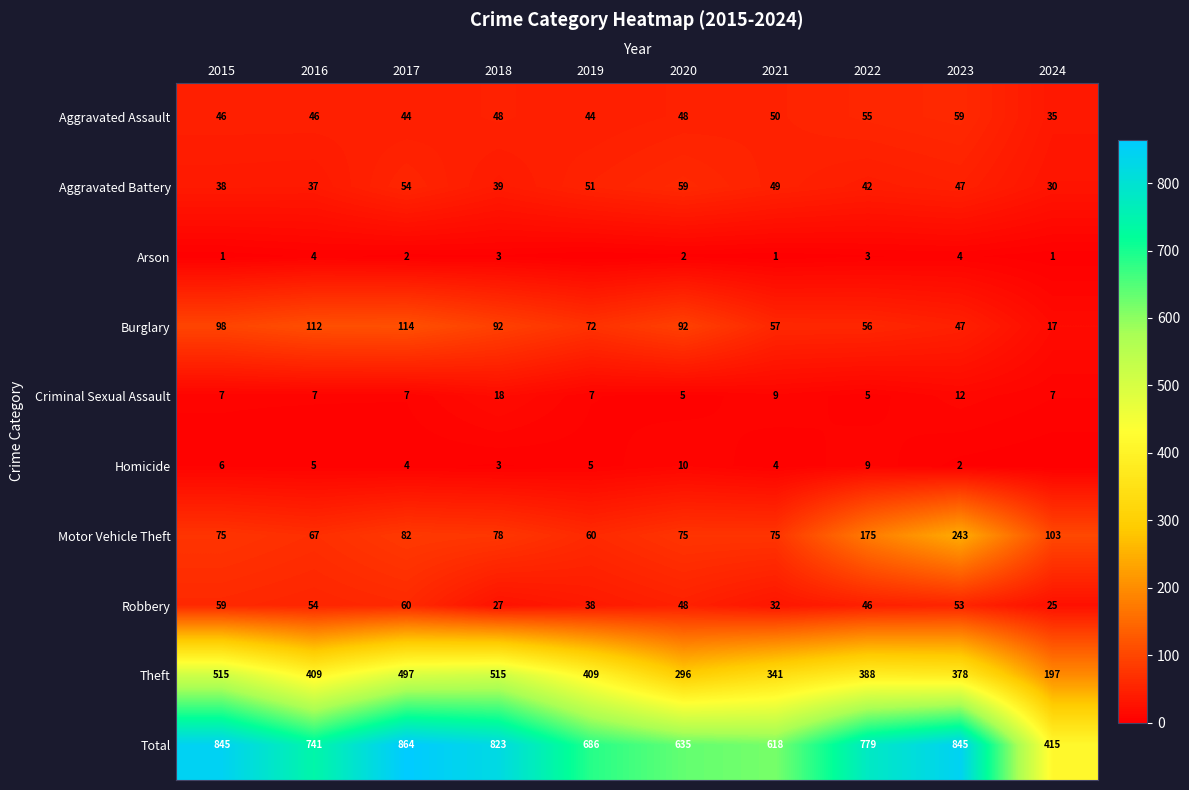

Rank the series at 2016 from lowest to highest value.

Arson, Homicide, Criminal Sexual Assault, Aggravated Battery, Aggravated Assault, Robbery, Motor Vehicle Theft, Burglary, Theft, Total